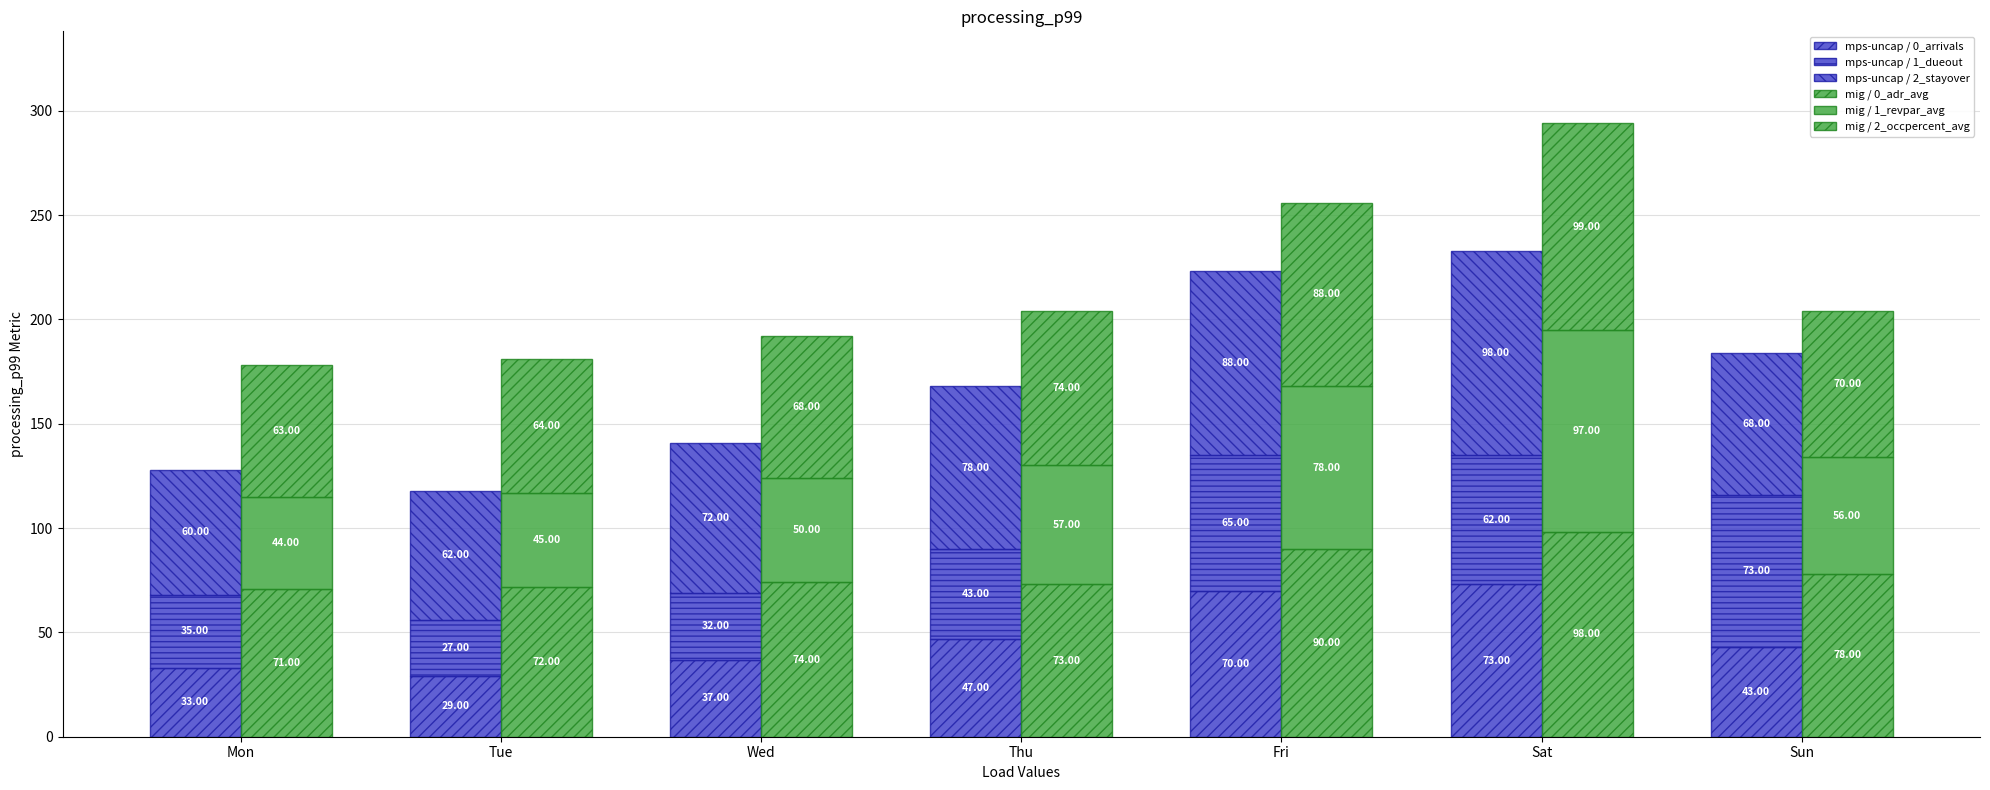

At which category is the sum across all series the highest?

Sat